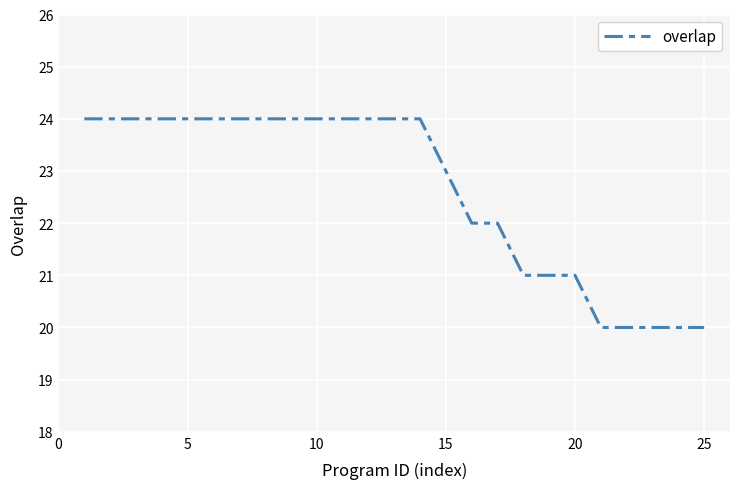

How many distinct data groups are displayed?

1